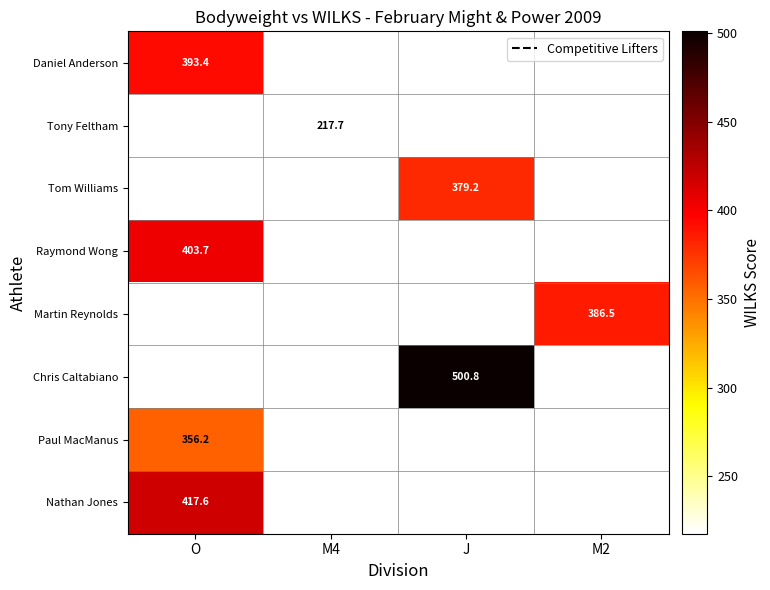

Which category has the highest value in the Paul MacManus series?

O